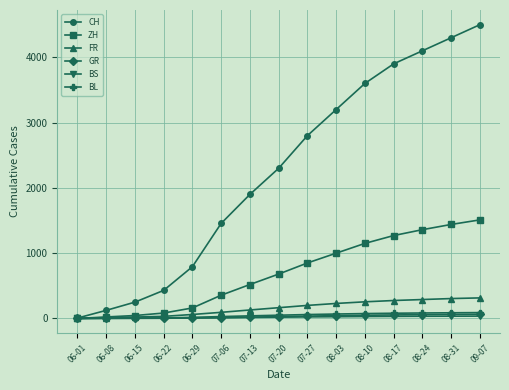

Which series has the widest spread of values?

CH